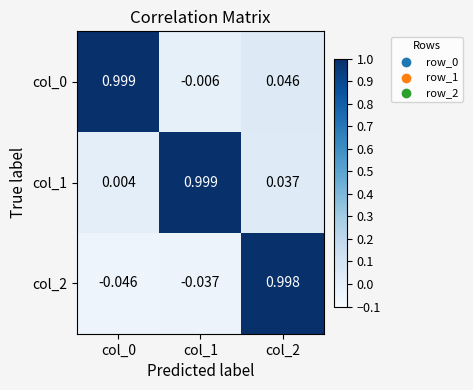

Is the value of col_1 at col_1 greater than the value of col_2 at col_1?

Yes